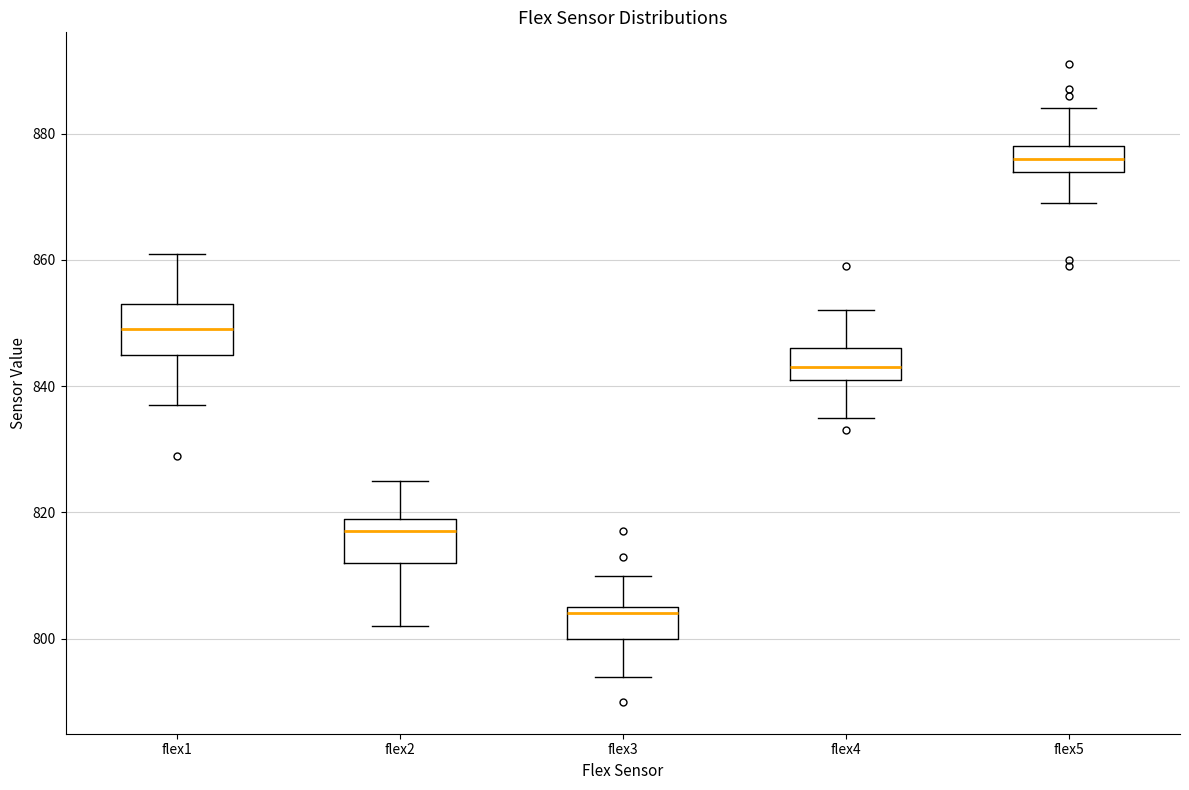

Where does the upper whisker of the box for flex1 end on the y-axis? The values are not printed on the chart, so give them approximately, as read against the axis.

862